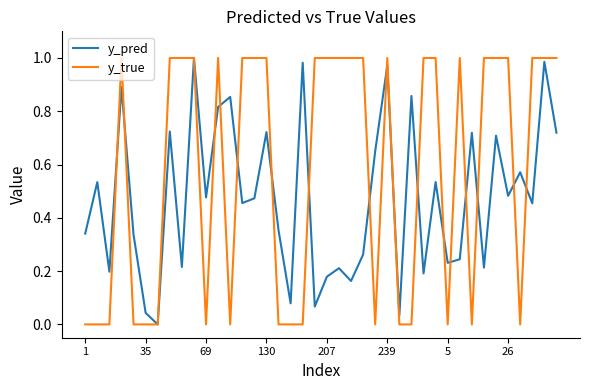

Which series has the largest total across all categories?

y_true